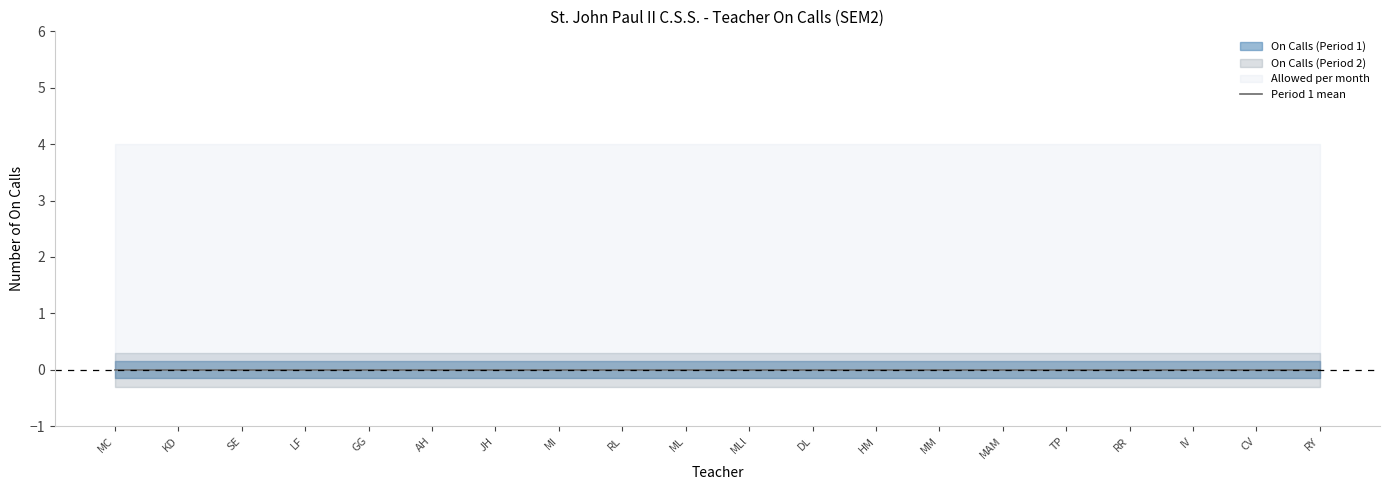

At which category is the sum across all series the highest?

MC